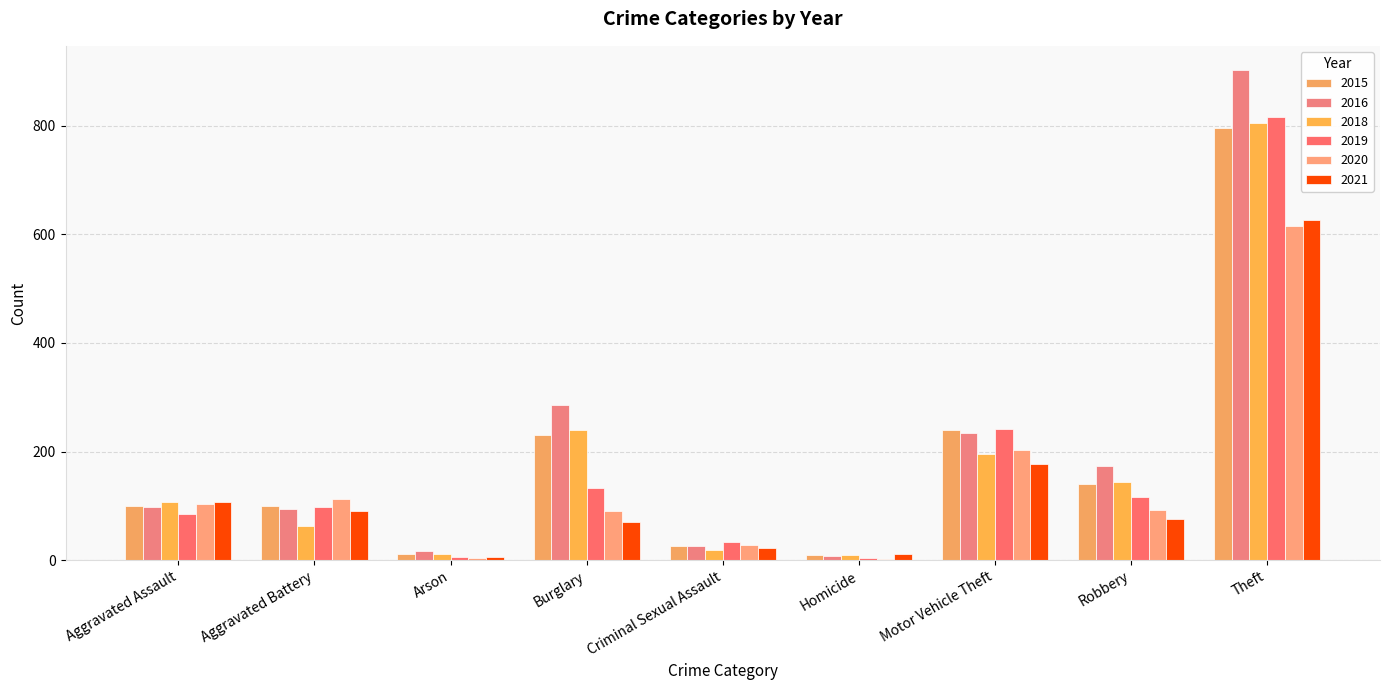

Which category has the highest value across all series?

Theft